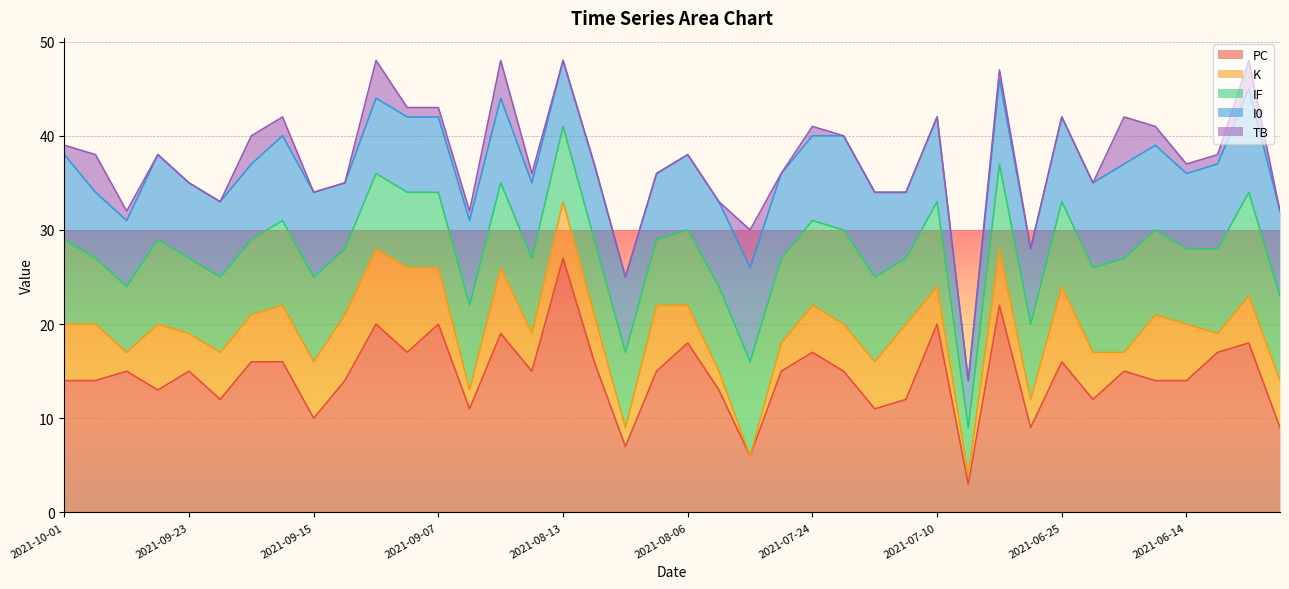

How many series are shown in this chart?

5